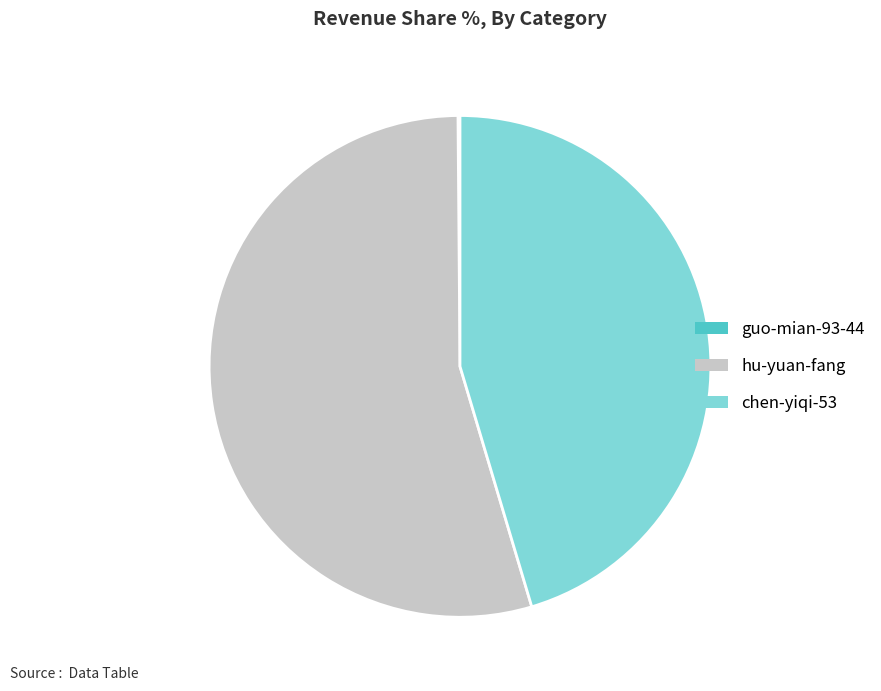

Which category has the biggest portion of the pie?

hu-yuan-fang